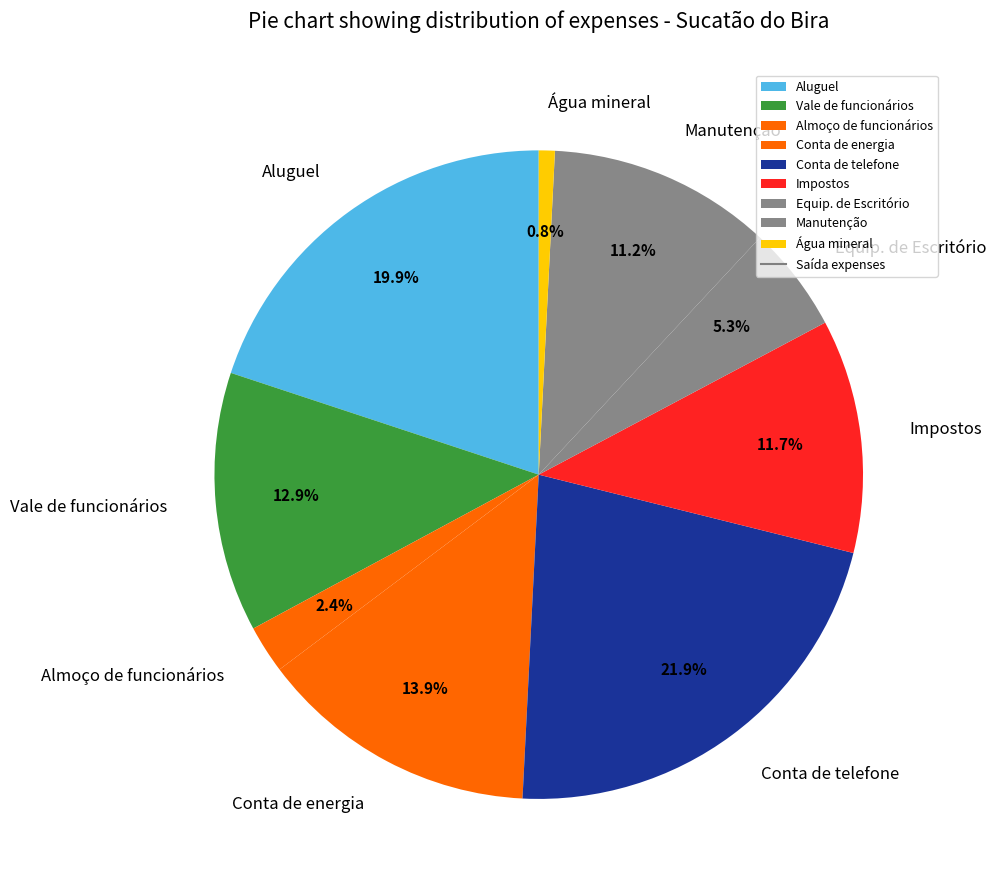

To the nearest percent, what is the difference between the Aluguel and Manutenção slice percentages?

9%